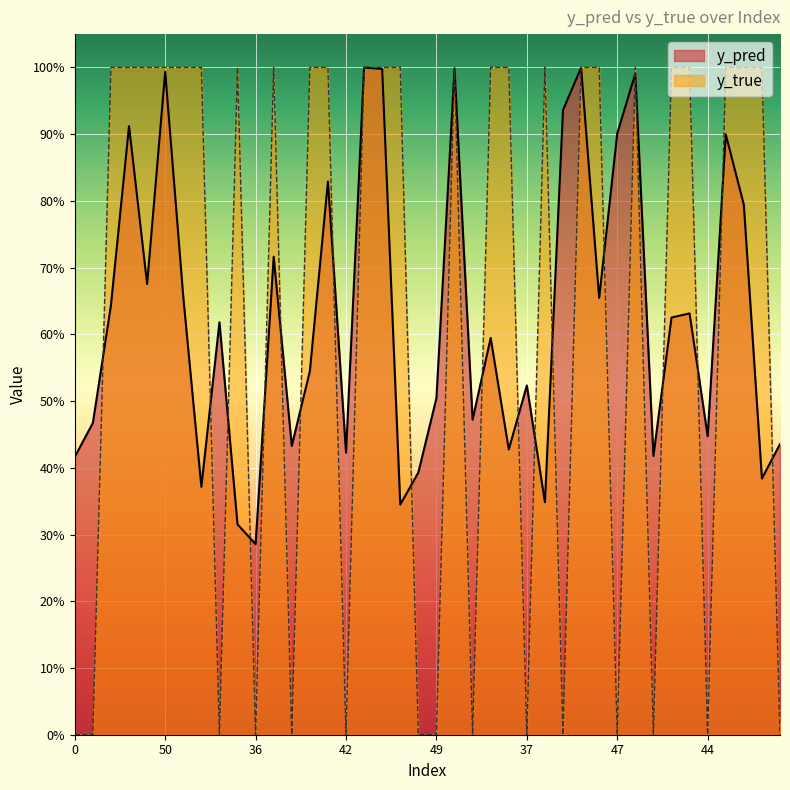

True or false: y_true has a value of 0.0 at 44.

True